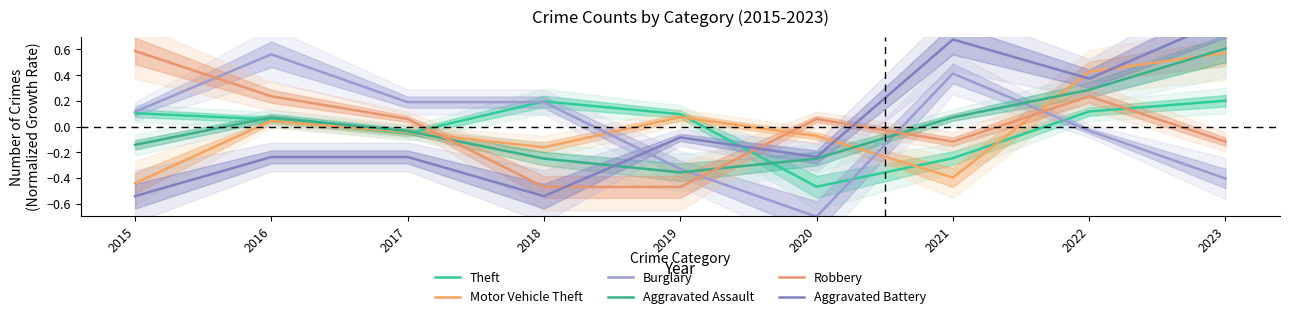

What is the approximate value of Robbery at 2018?

-0.5